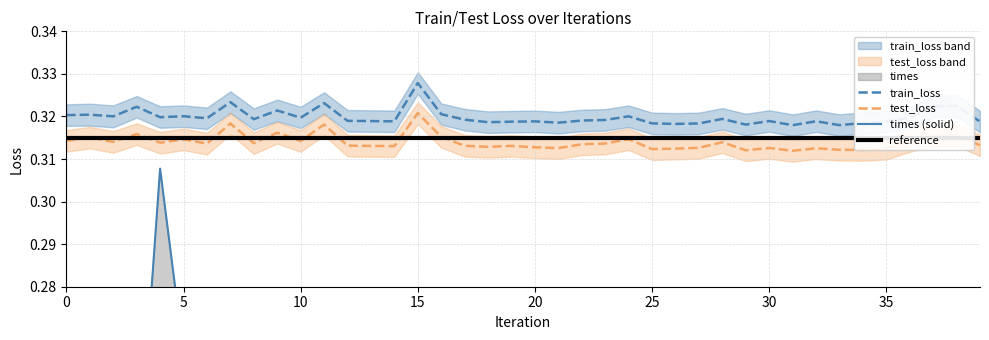

Reading left to right, extract all data points from this chart.

train_loss: 0.3	0.3	0.3	0.3	0.3	0.3	0.3	0.3	0.3	0.3	0.3	0.3	0.3	0.3	0.3	0.3	0.3	0.3	0.3	0.3	0.3	0.3	0.3	0.3	0.3	0.3	0.3	0.3	0.3	0.3	0.3	0.3	0.3	0.3	0.3	0.3	0.3	0.3	0.3	0.3
test_loss: 0.3	0.3	0.3	0.3	0.3	0.3	0.3	0.3	0.3	0.3	0.3	0.3	0.3	0.3	0.3	0.3	0.3	0.3	0.3	0.3	0.3	0.3	0.3	0.3	0.3	0.3	0.3	0.3	0.3	0.3	0.3	0.3	0.3	0.3	0.3	0.3	0.3	0.3	0.3	0.3
times: 0.2	0.2	0.2	0.2	0.3	0.3	0.3	0.3	0.3	0.3	0.3	0.3	0.3	0.3	0.3	0.3	0.3	0.3	0.3	0.3	0.3	0.2	0.2	0.2	0.2	0.2	0.2	0.2	0.2	0.2	0.3	0.2	0.2	0.2	0.2	0.2	0.2	0.2	0.2	0.2